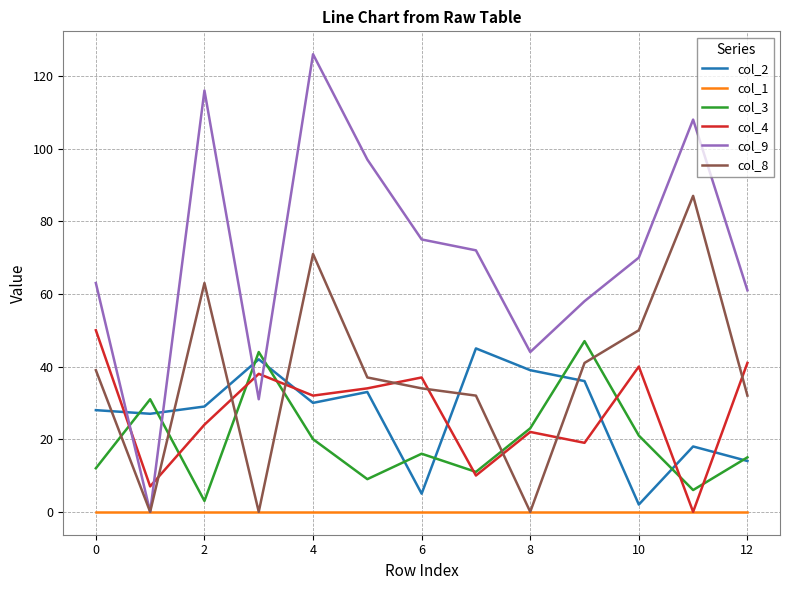

What is the maximum value shown in the chart?

126